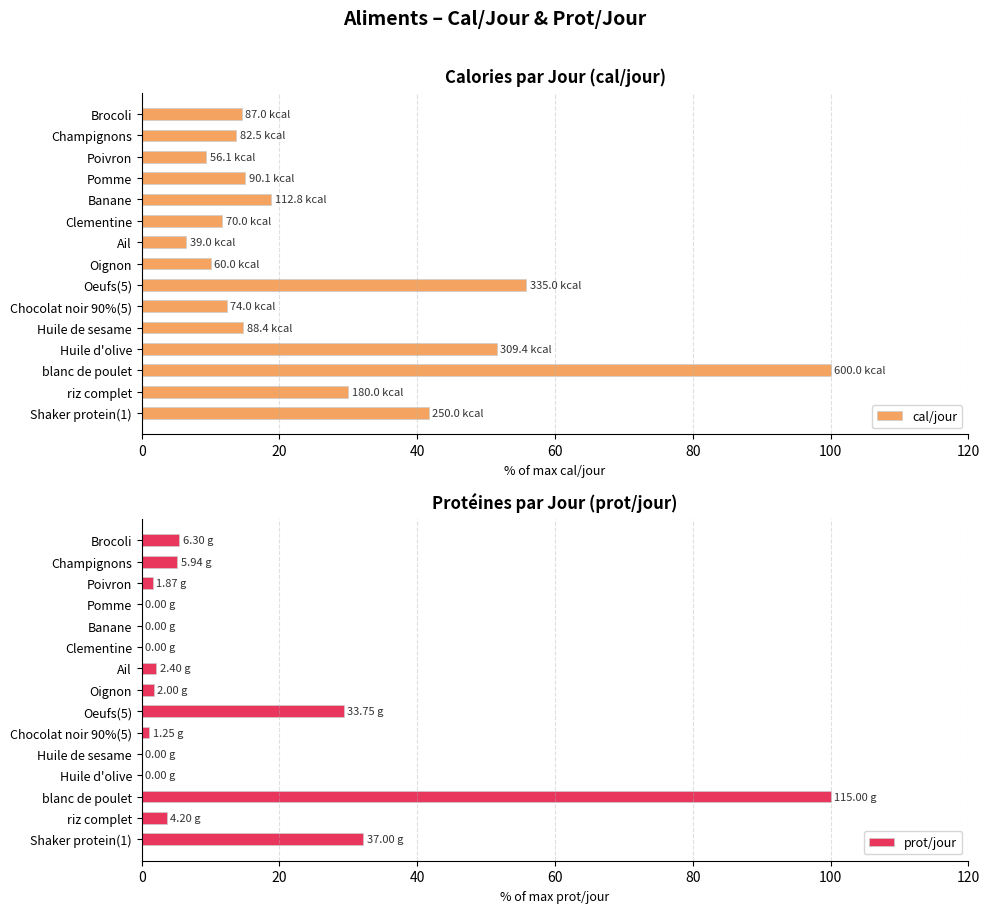

What are all the series names shown in the legend?

cal/jour, prot/jour